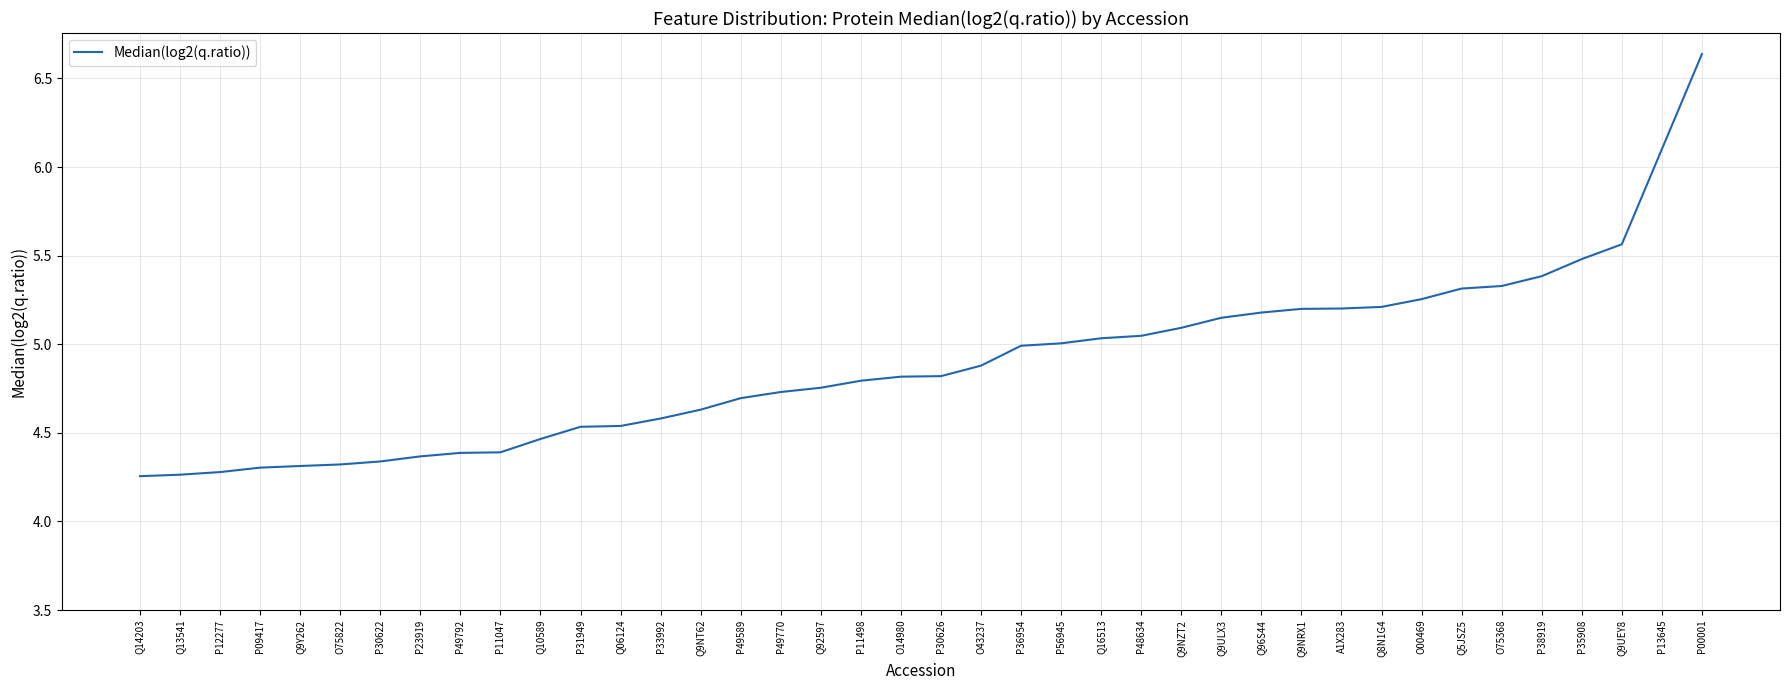

At which category does the chart reach its peak across all series?

P00001